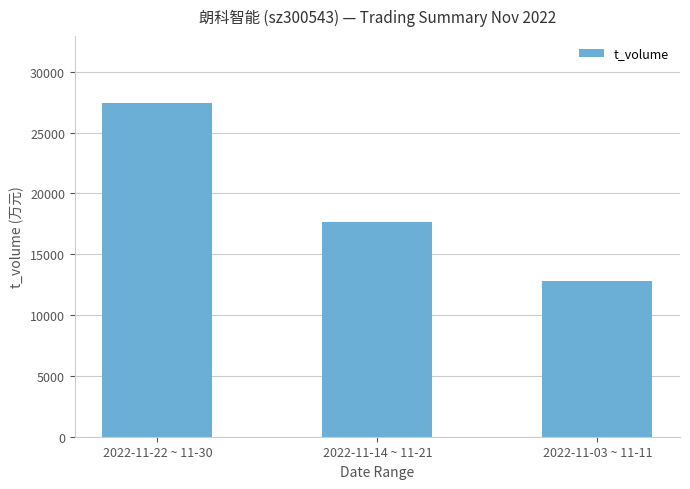

What is the difference between the maximum and minimum values?

14664